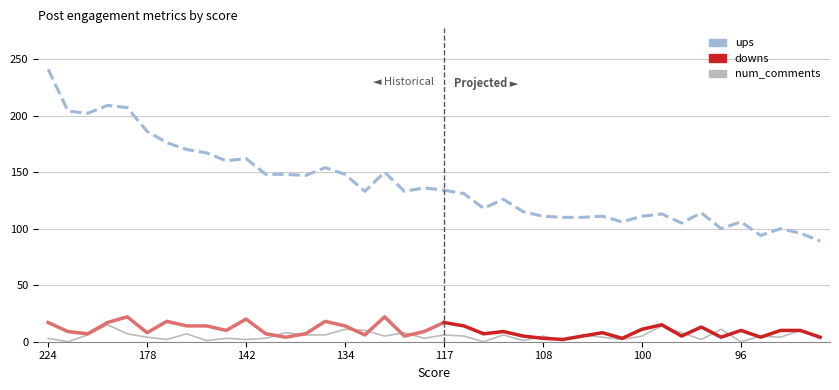

What is the value of the ups point at the 20th from the left?

133